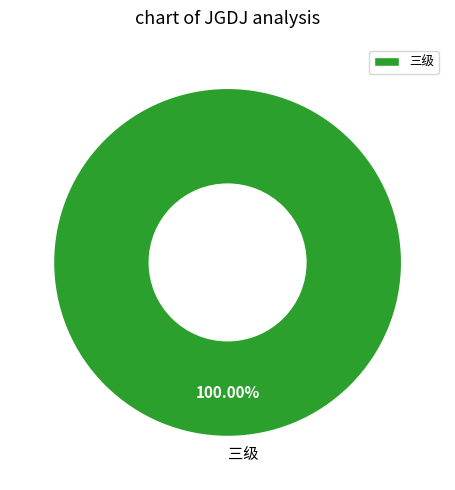

Is there a majority slice in this chart?

Yes